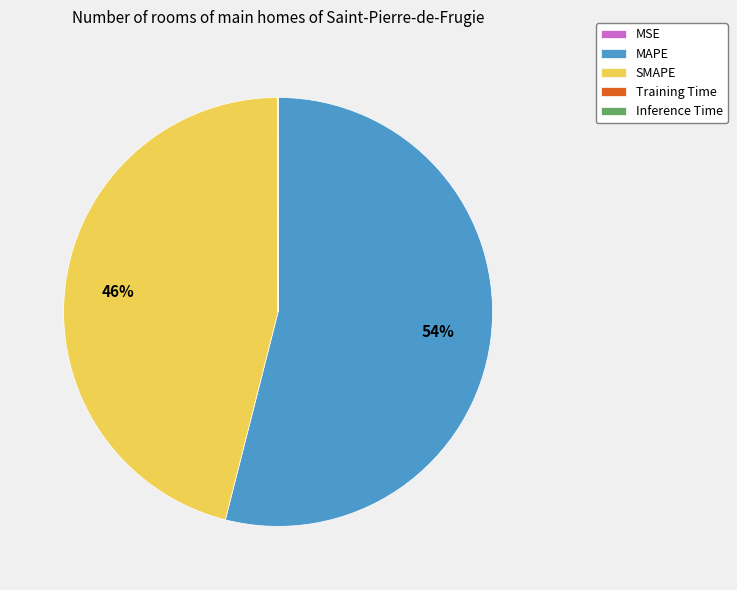

To the nearest percent, what is the difference between the largest and smallest slice percentages?

54%